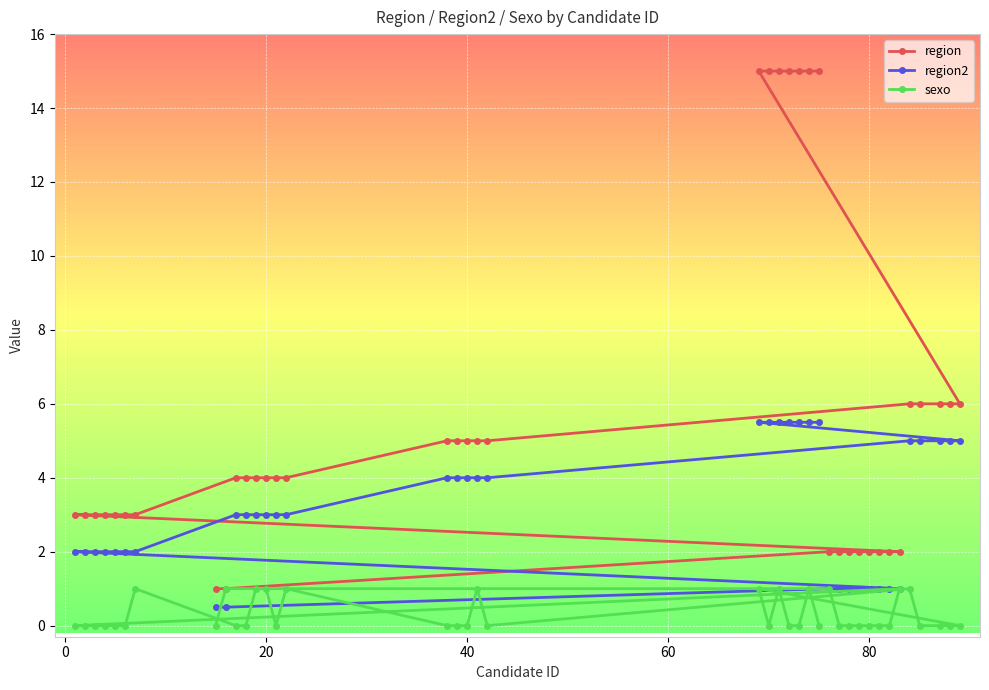

What is the spread (max minus min) of values at 80?

2.0